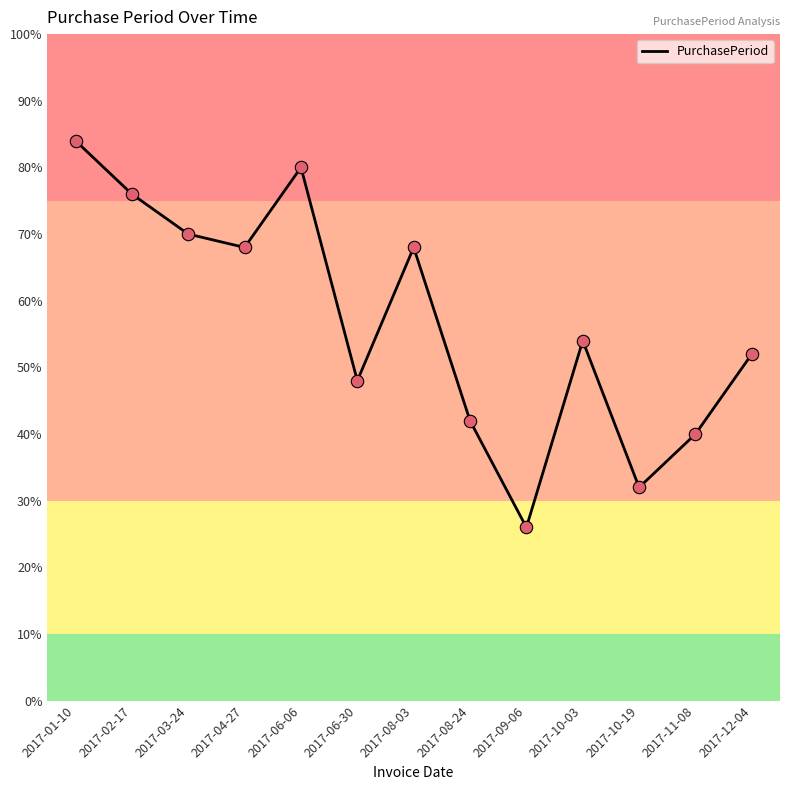

What is the change in value from 2017-08-24 to 2017-10-19?

-5